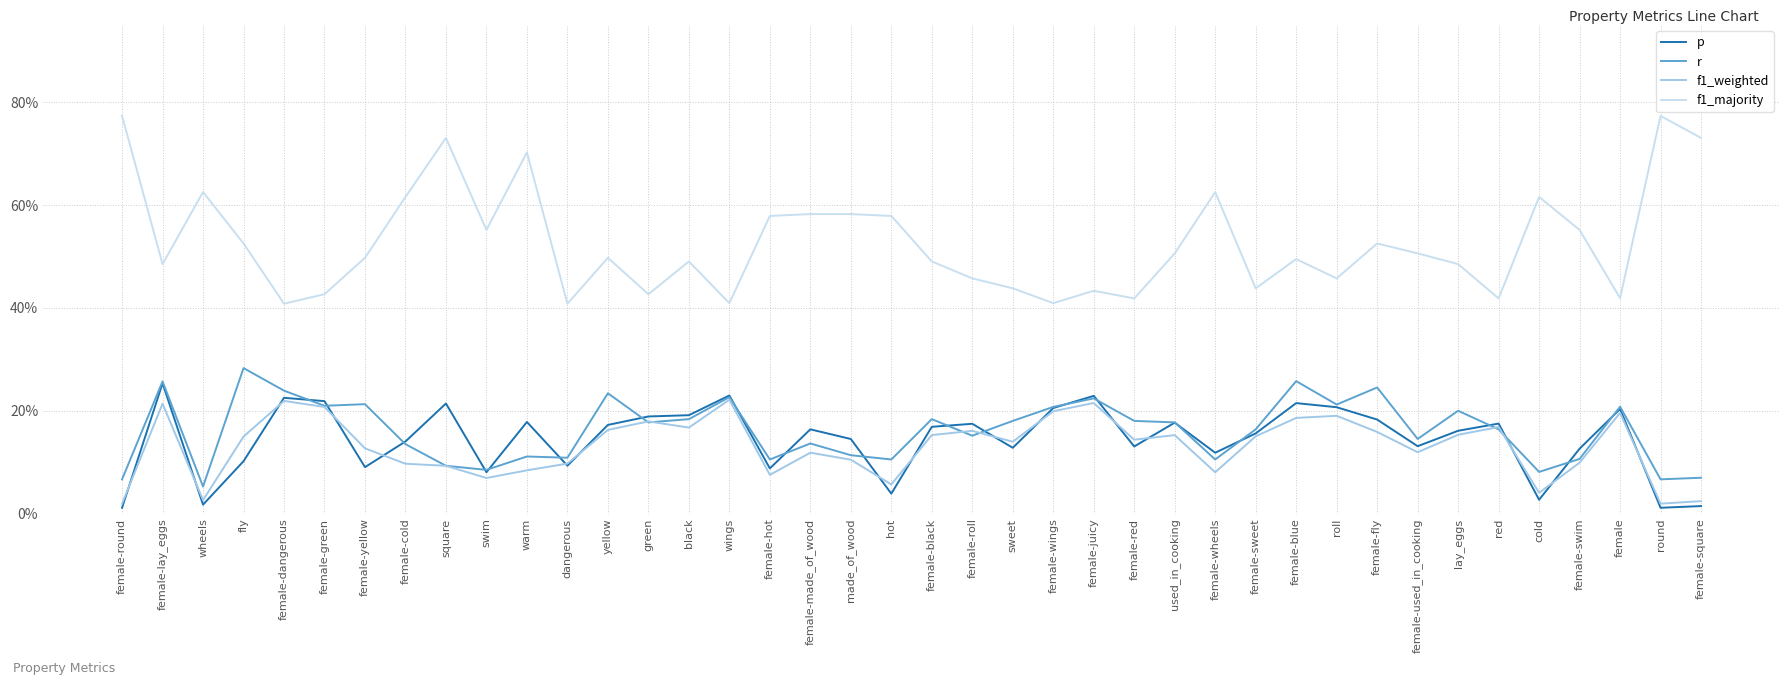

True or false: f1_majority and p cross at least once.

False